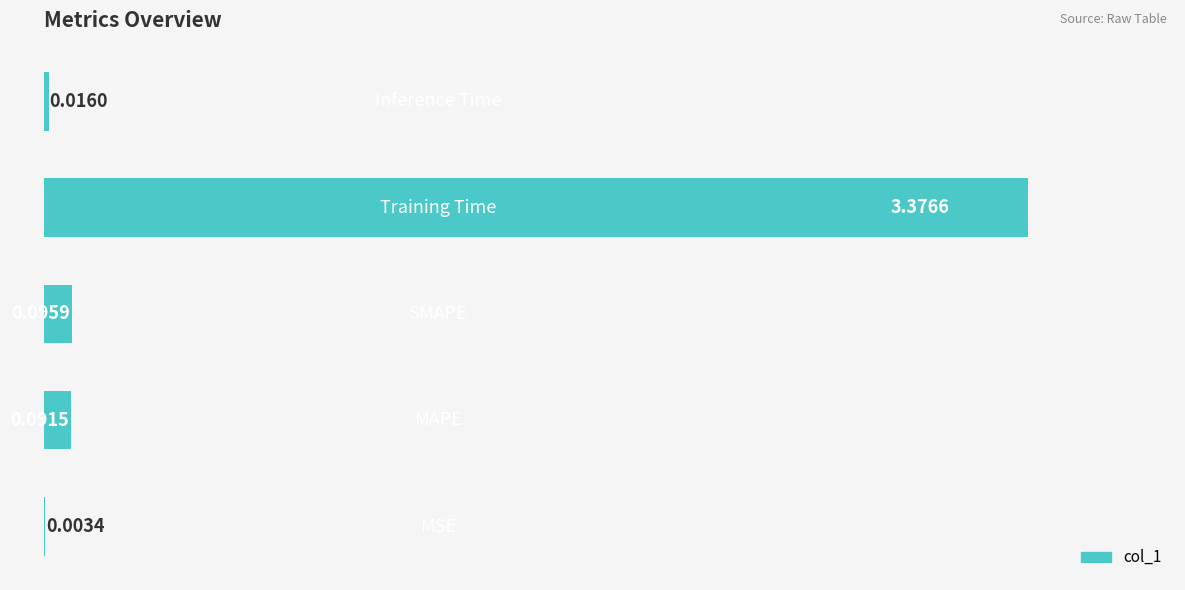

What is the sum of all values?

3.6